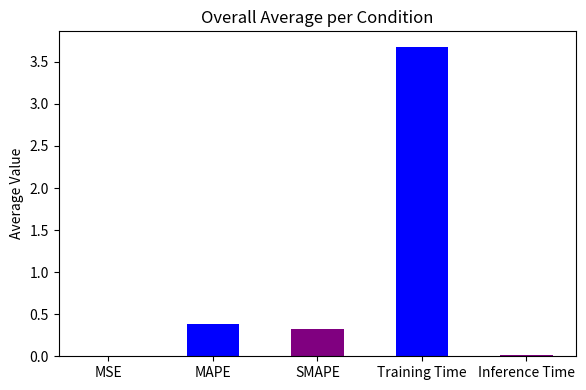

What is the label of the 5th bar from the left?

Inference Time